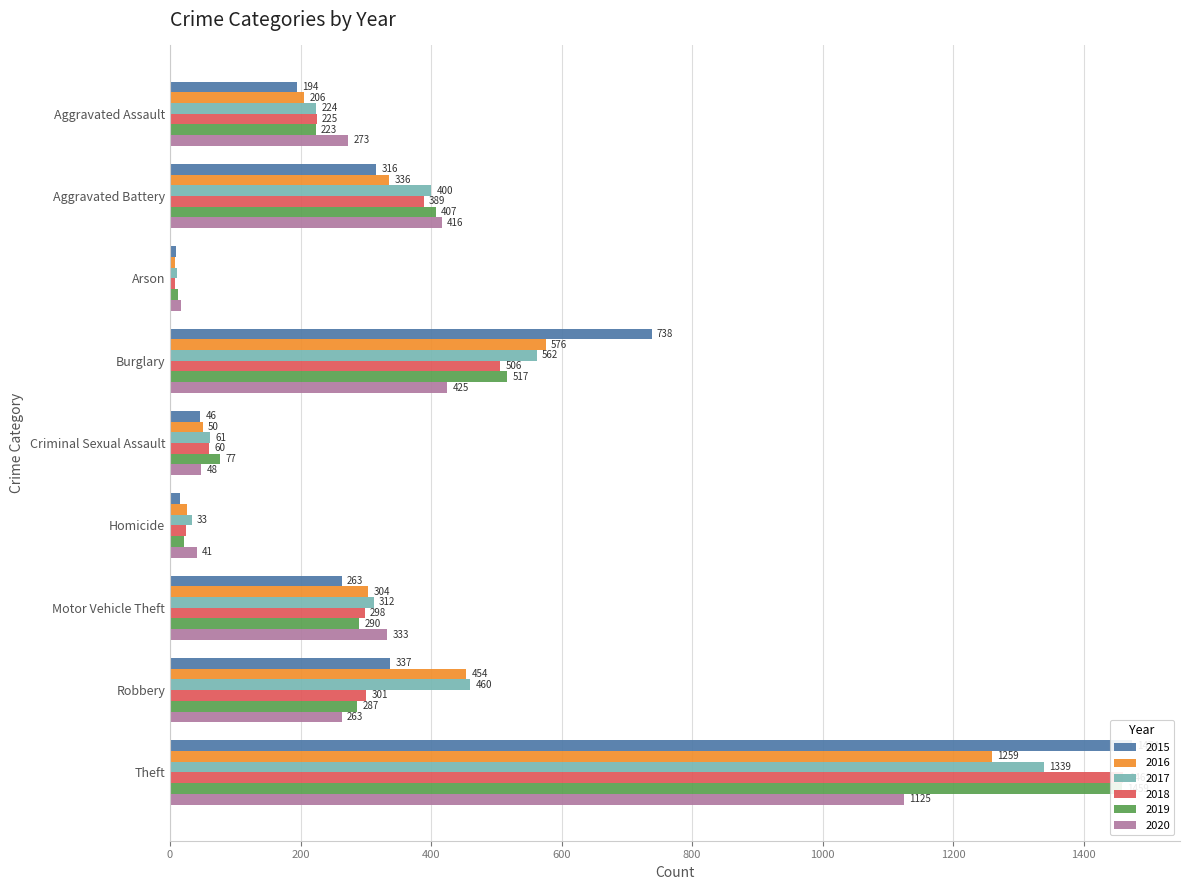

What is the difference between the maximum and minimum values in the 2017 series?

1329